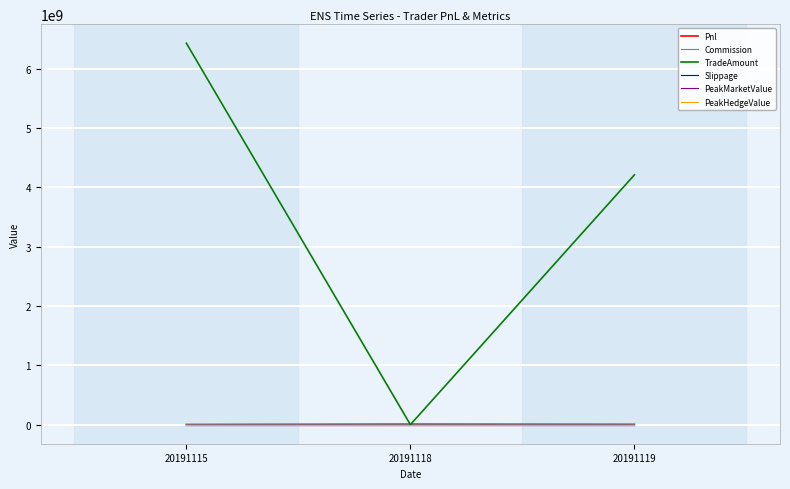

Where is Commission nearest to the value 202429?

20191119